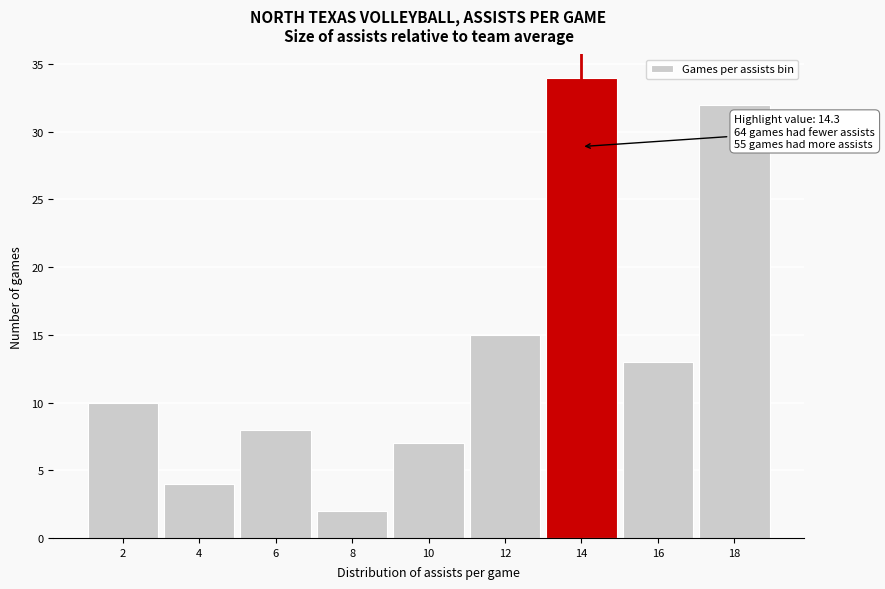

Reading left to right, transcribe all the data shown in this chart.

10	4	8	2	7	15	34	13	32